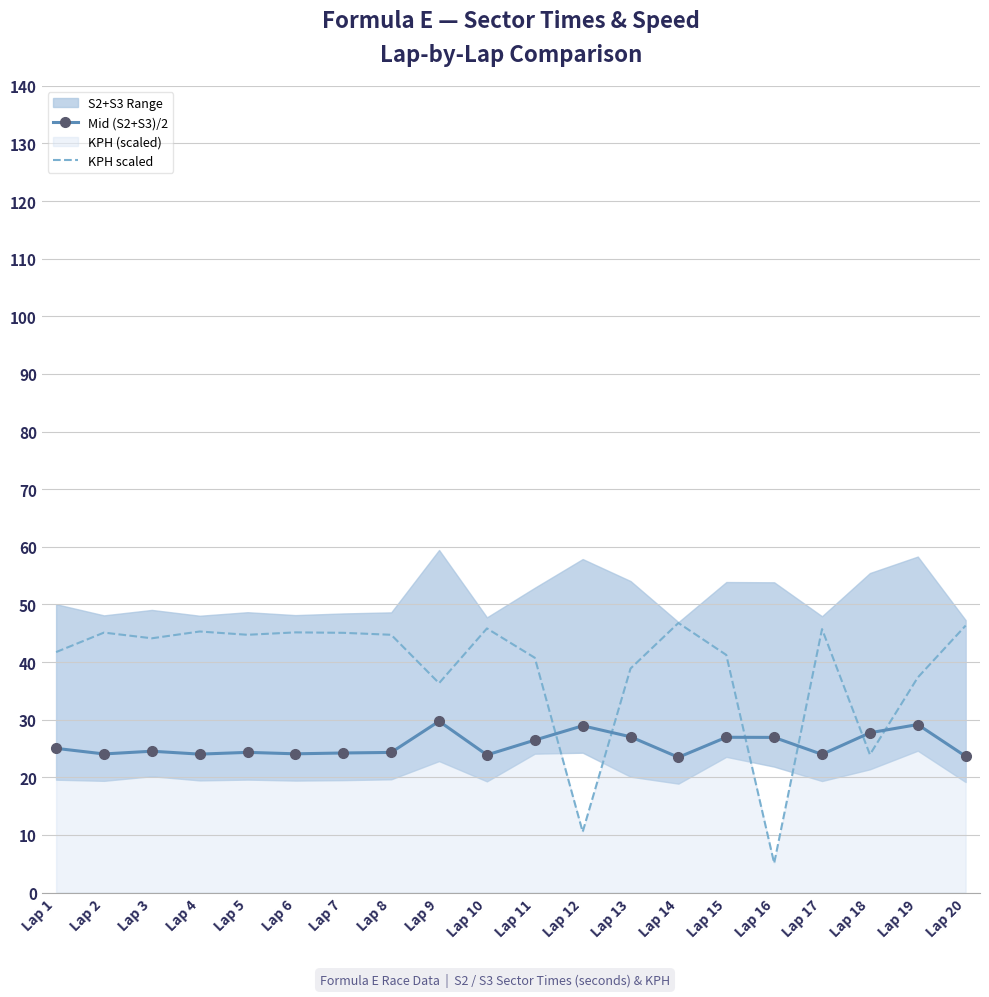

Between Lap 14 and Lap 17, which is larger?

Lap 17